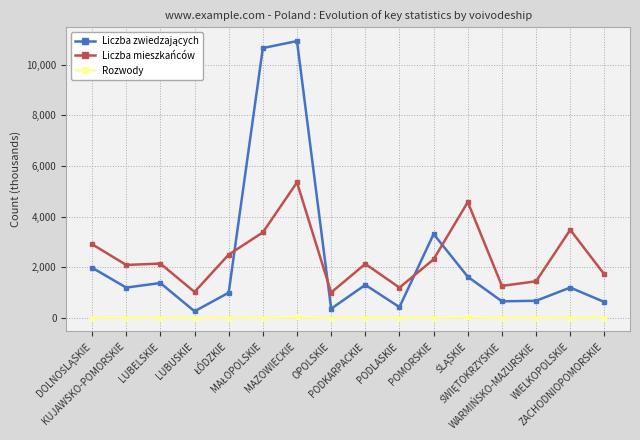

What is the sum of all Liczba mieszkańców values?

38437.2